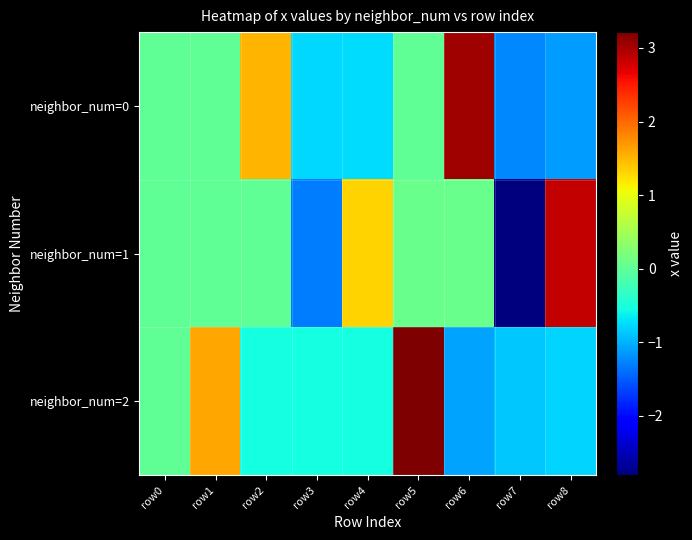

At which category does the chart reach its minimum across all series?

row7